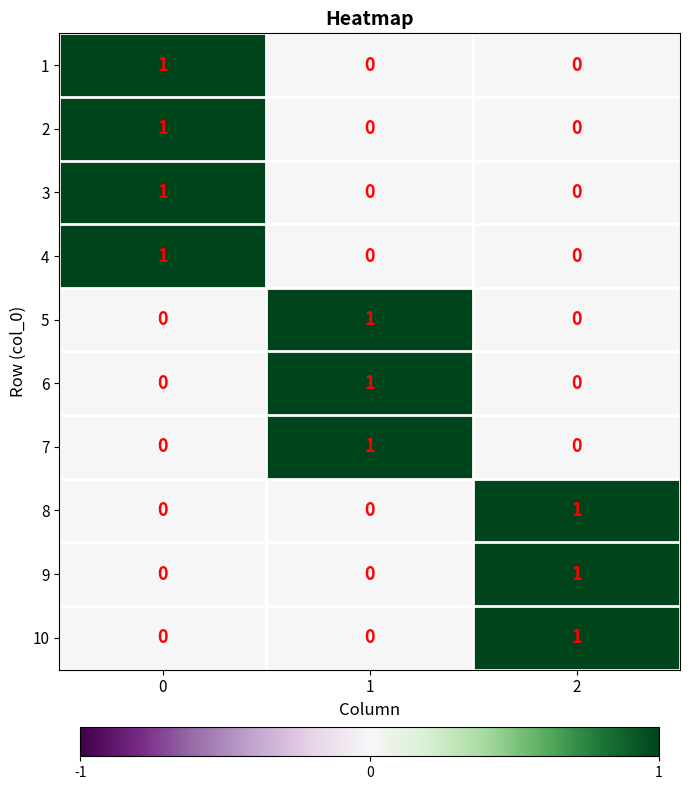

At how many categories does at least one series exceed 0?

3